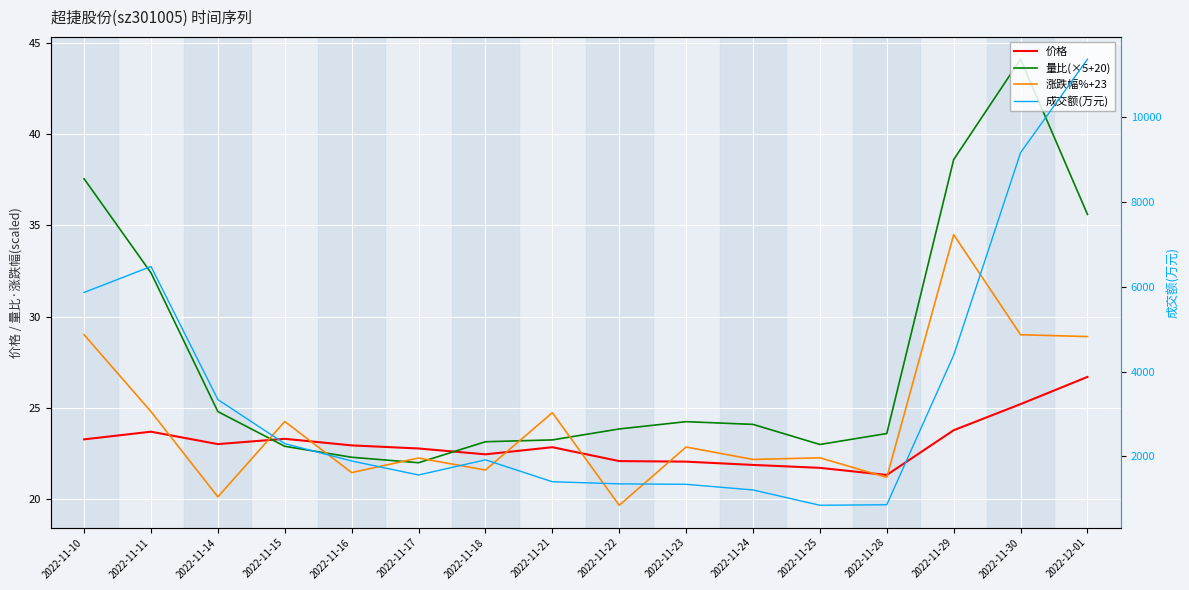

Is this an area chart (filled region under the line)?

No